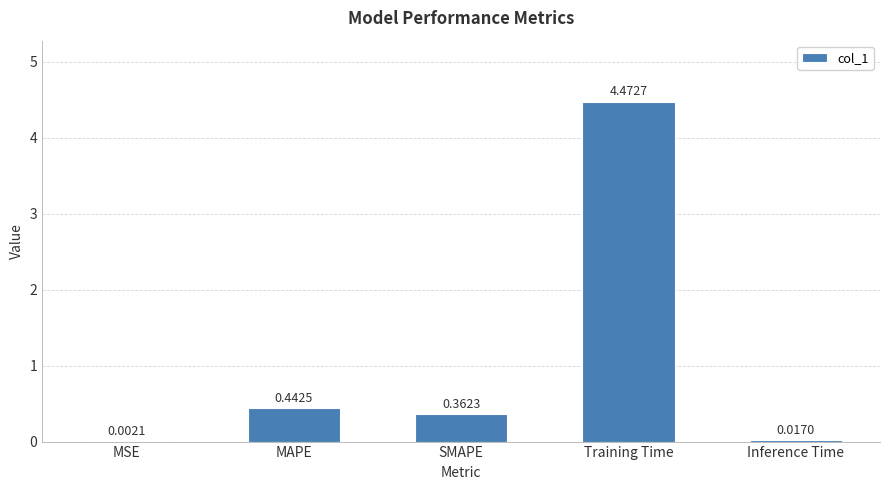

Where is the data nearest to the value 2?

MAPE